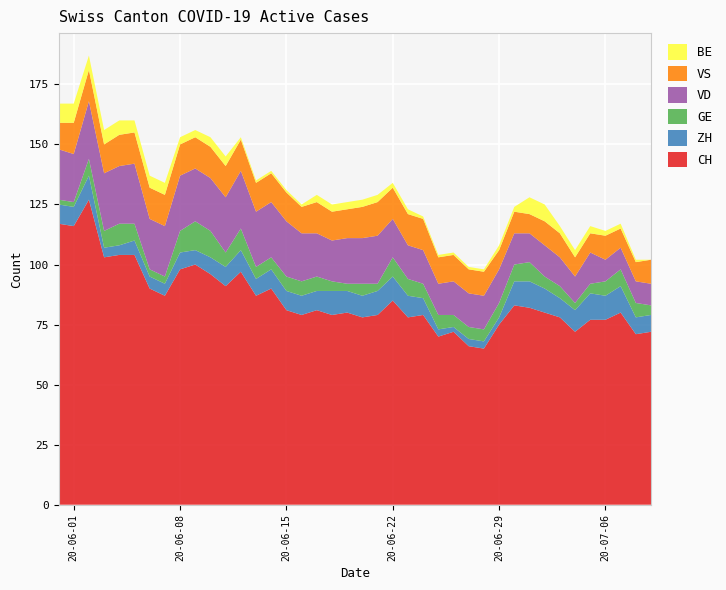

Reading left to right, what are all the values shown in this chart?

CH: 0=117	1=116	2=127	3=103	4=104	5=104	6=90	7=87	8=98	9=100	10=96	11=91	12=97	13=87	14=90	15=81	16=79	17=81	18=79	19=80	20=78	21=79	22=85	23=78	24=79	25=70	26=72	27=66	28=65	29=75	30=83	31=82	32=80	33=78	34=72	35=77	36=77	37=80	38=71	39=72
ZH: 0=8	1=8	2=10	3=4	4=4	5=6	6=5	7=5	8=7	9=6	10=7	11=8	12=9	13=7	14=8	15=8	16=8	17=8	18=10	19=9	20=9	21=10	22=10	23=9	24=7	25=3	26=2	27=3	28=3	29=3	30=10	31=11	32=10	33=8	34=9	35=11	36=10	37=11	38=7	39=7
GE: 0=2	1=2	2=7	3=7	4=9	5=7	6=3	7=3	8=9	9=12	10=11	11=6	12=9	13=5	14=5	15=6	16=6	17=6	18=4	19=3	20=5	21=3	22=8	23=7	24=6	25=6	26=5	27=5	28=5	29=6	30=7	31=8	32=5	33=5	34=3	35=4	36=6	37=7	38=6	39=4
VD: 0=21	1=20	2=24	3=24	4=24	5=25	6=21	7=21	8=23	9=22	10=22	11=23	12=24	13=23	14=23	15=23	16=20	17=18	18=17	19=19	20=19	21=20	22=16	23=14	24=14	25=13	26=14	27=14	28=14	29=14	30=13	31=12	32=13	33=12	34=11	35=13	36=9	37=9	38=9	39=9
VS: 0=11	1=13	2=13	3=12	4=13	5=13	6=13	7=13	8=13	9=13	10=13	11=13	12=13	13=12	14=12	15=12	16=11	17=13	18=12	19=12	20=13	21=14	22=13	23=13	24=13	25=11	26=11	27=10	28=10	29=8	30=9	31=8	32=10	33=10	34=8	35=8	36=10	37=8	38=8	39=10
BE: 0=8	1=8	2=6	3=6	4=6	5=5	6=5	7=5	8=3	9=3	10=4	11=4	12=1	13=1	14=1	15=1	16=1	17=3	18=3	19=3	20=3	21=3	22=2	23=2	24=1	25=1	26=1	27=1	28=1	29=2	30=2	31=7	32=7	33=3	34=3	35=3	36=2	37=2	38=1	39=0